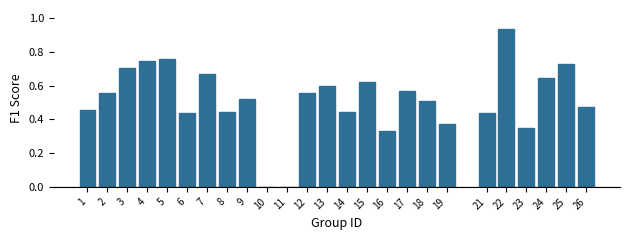

What is the sum of the values at 25 and 2?

1.3